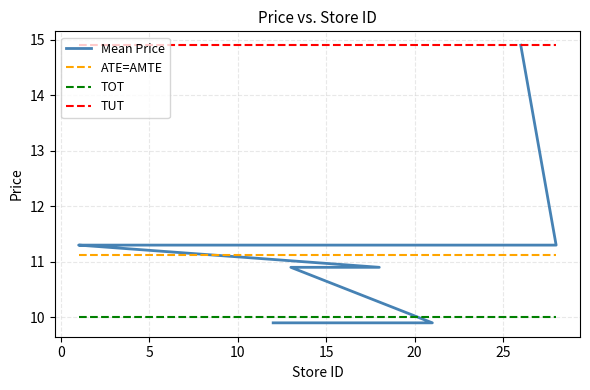

Which series has the largest total across all categories?

TUT